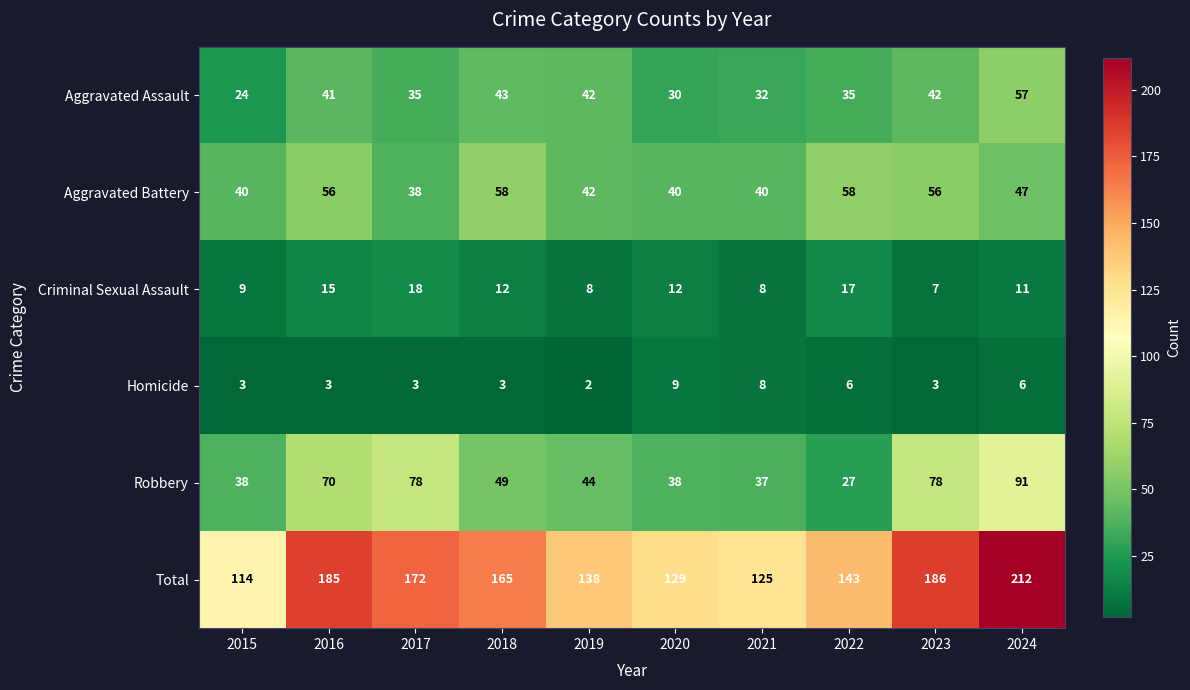

What is the sum of the Homicide values at 2016 and 2018?

6